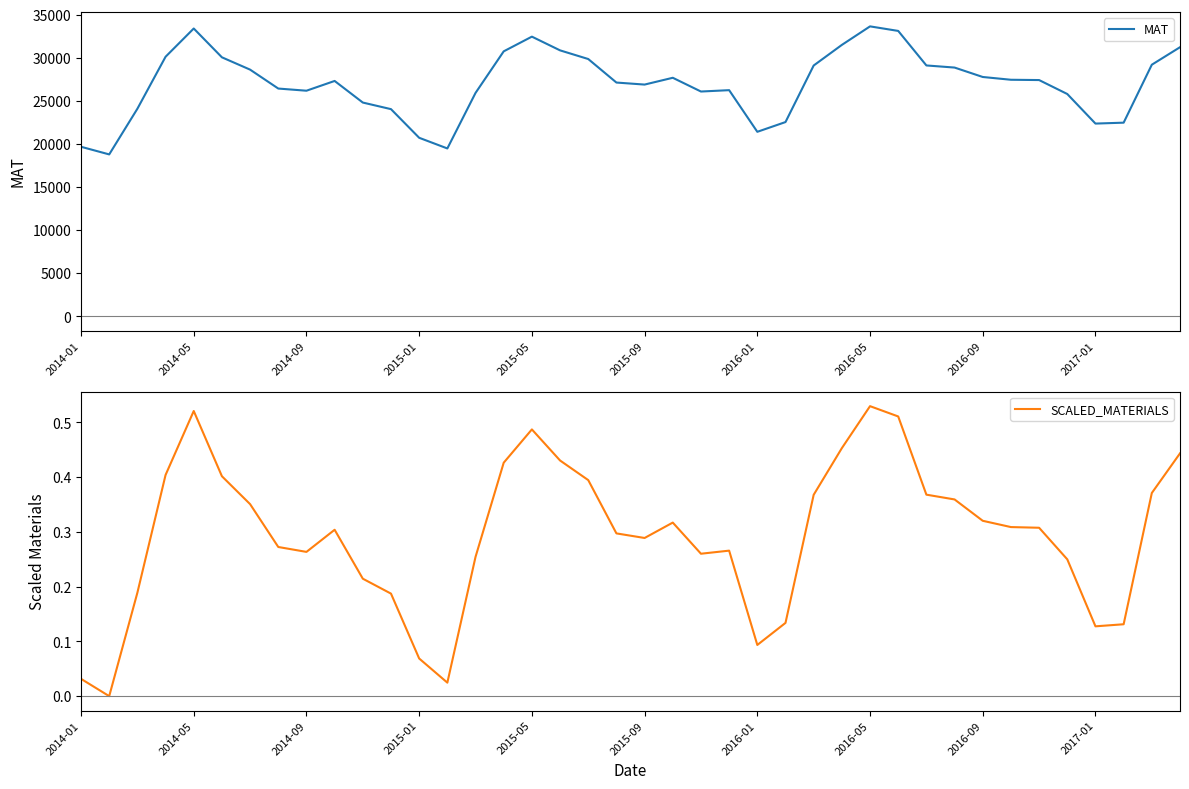

Reading left to right, list all the values displayed in this chart.

MAT: 19688.0	18801.0	24103.0	30137.0	33416.0	30072.0	28642.0	26446.0	26195.0	27329.0	24821.0	24056.0	20731.0	19493.0	25939.0	30766.0	32472.0	30879.0	29874.0	27143.0	26908.0	27697.0	26101.0	26259.0	21425.0	22556.0	29121.0	31513.0	33664.0	33136.0	29128.0	28883.0	27789.0	27467.0	27432.0	25813.0	22380.0	22486.0	29214.0	31245.0
SCALED_MATERIALS: 0.0	0.0	0.2	0.4	0.5	0.4	0.4	0.3	0.3	0.3	0.2	0.2	0.1	0.0	0.3	0.4	0.5	0.4	0.4	0.3	0.3	0.3	0.3	0.3	0.1	0.1	0.4	0.5	0.5	0.5	0.4	0.4	0.3	0.3	0.3	0.2	0.1	0.1	0.4	0.4